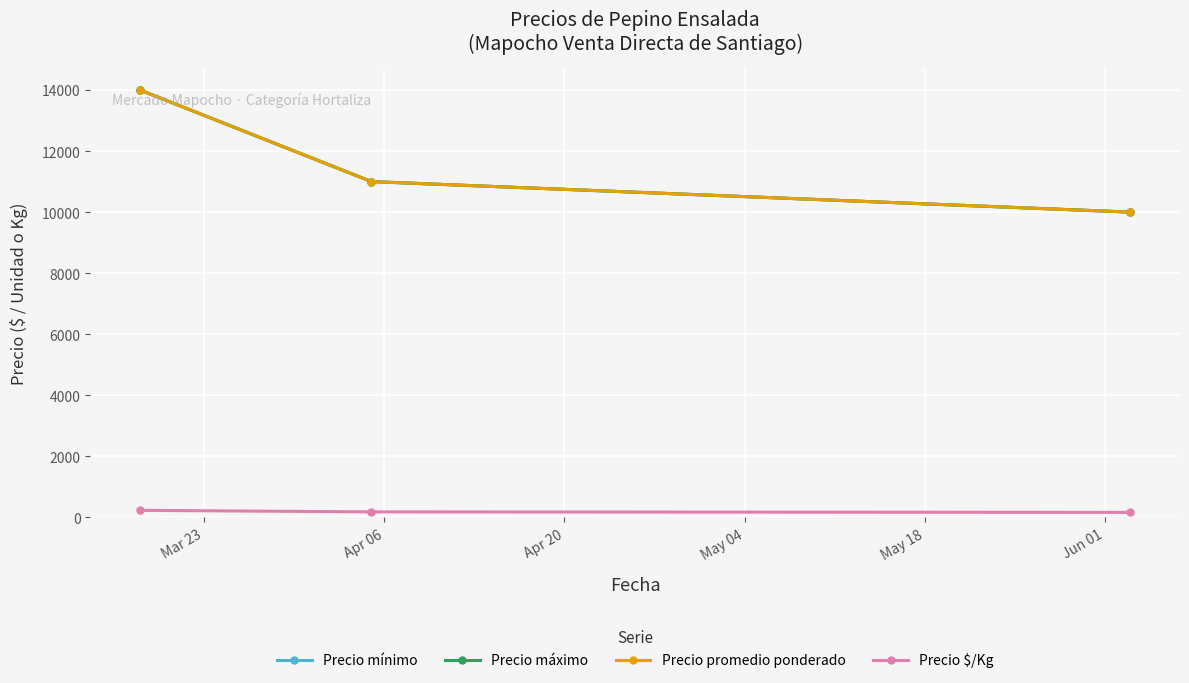

What is the label of the 2nd point from the left?

Apr 06